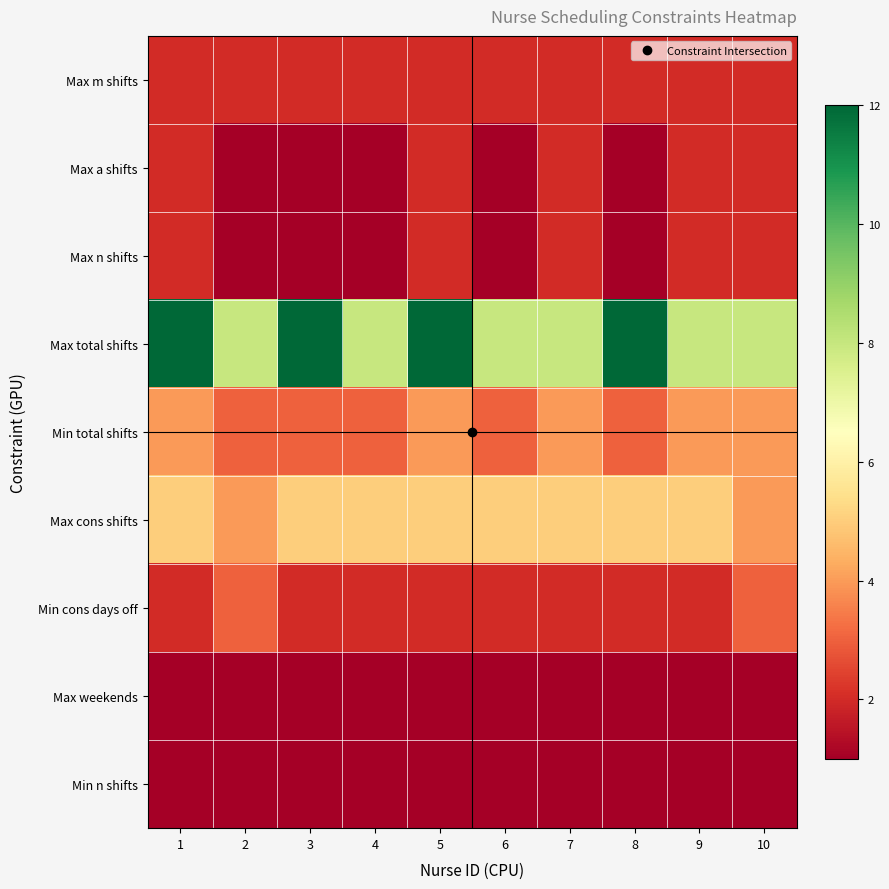

Which category has the lowest value across all series?

2